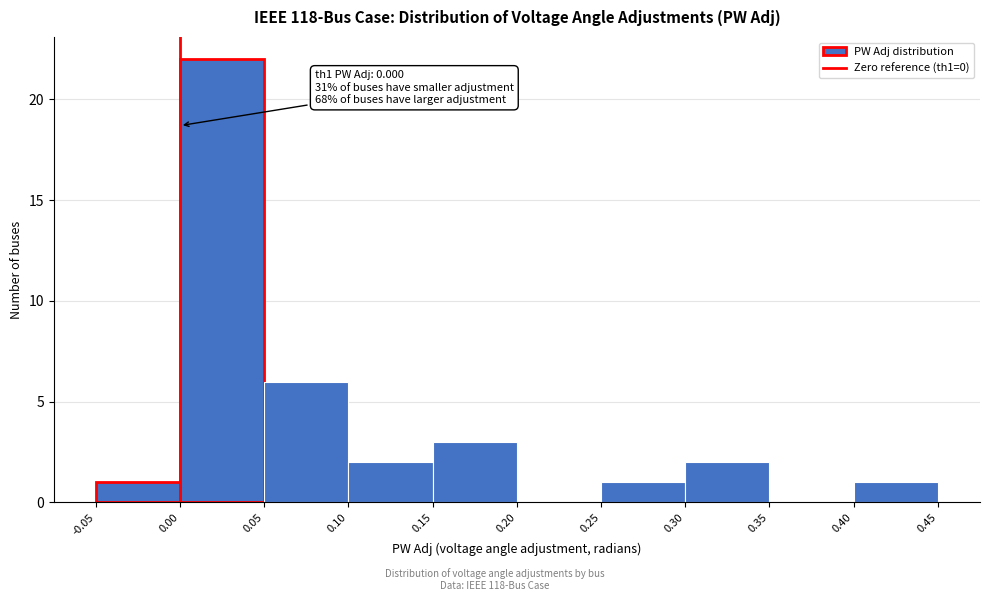

Which range on the x-axis has the tallest bar?

0.00 to 0.05